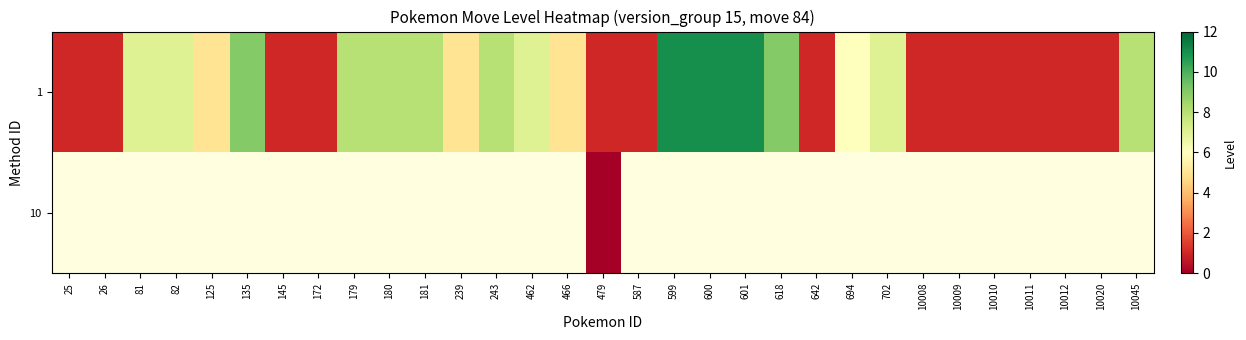

At how many categories does at least one series exceed 10?

3